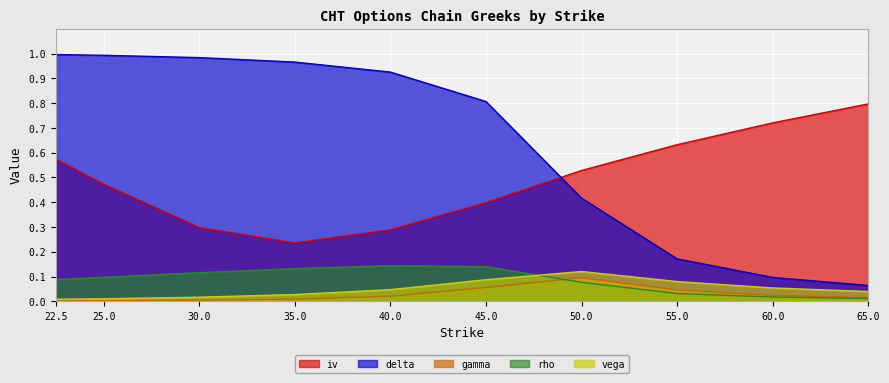

True or false: iv has a value of 0.4 at 45.0.

True